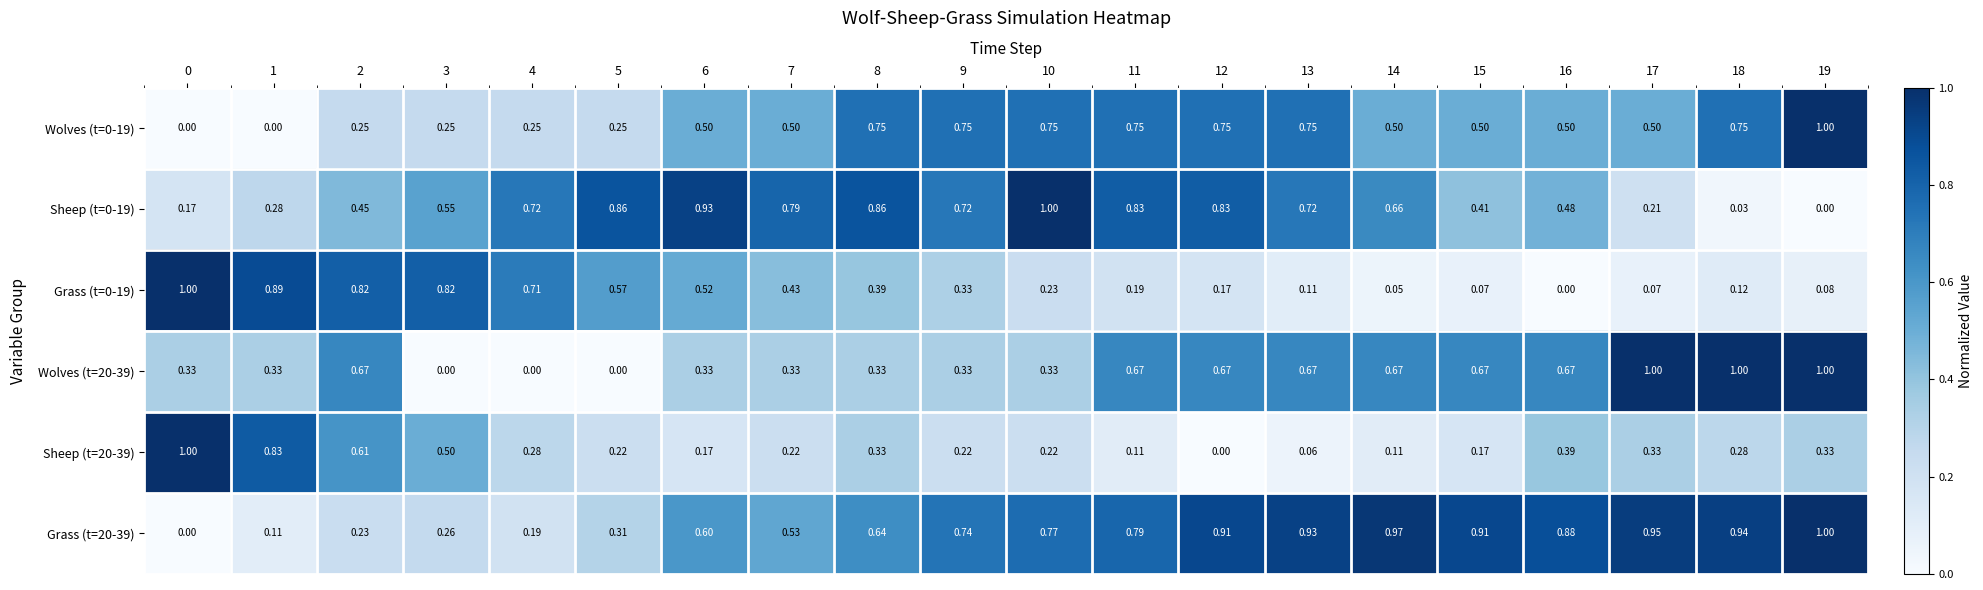

Is the value of Wolves (t=0-19) at 9 greater than the value of Grass (t=0-19) at 14?

Yes